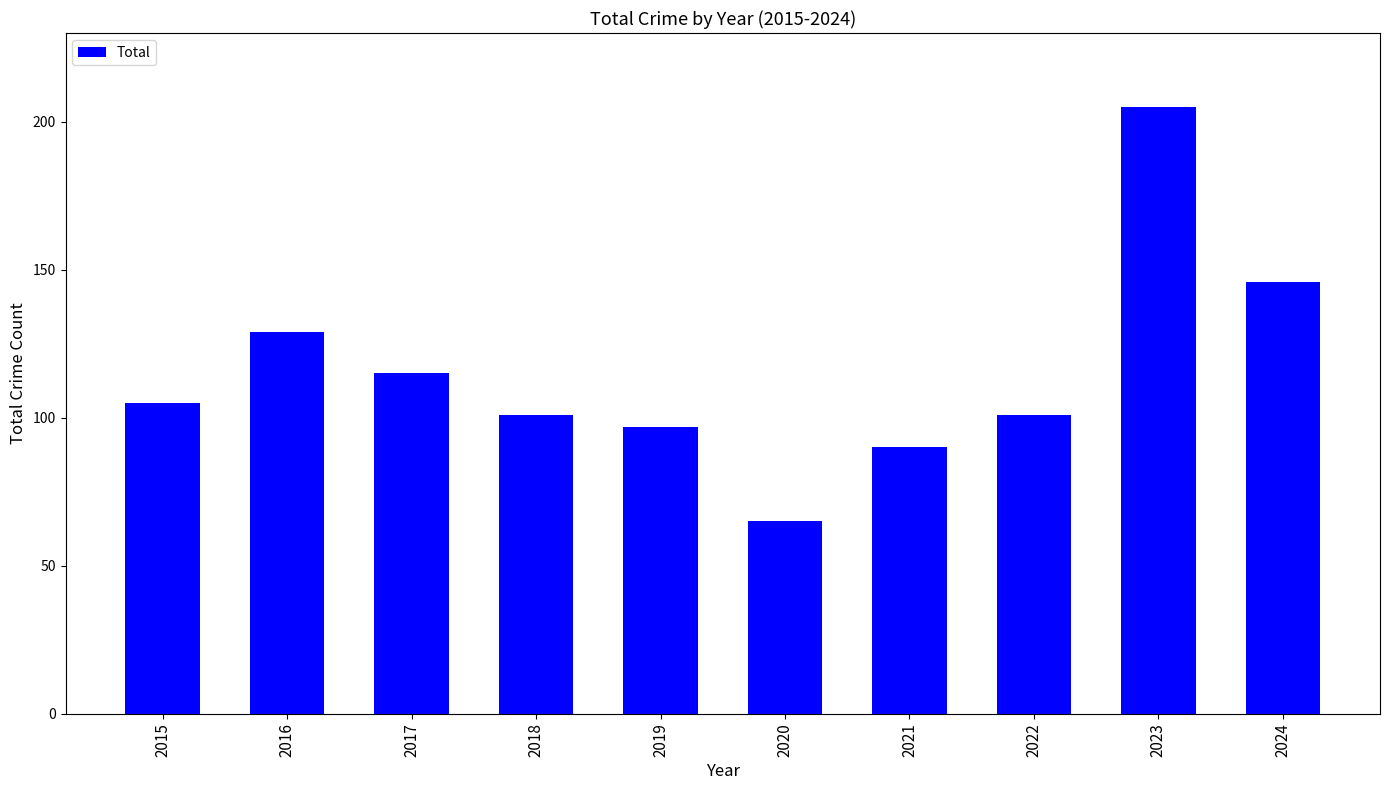

What is the greatest value displayed?

205